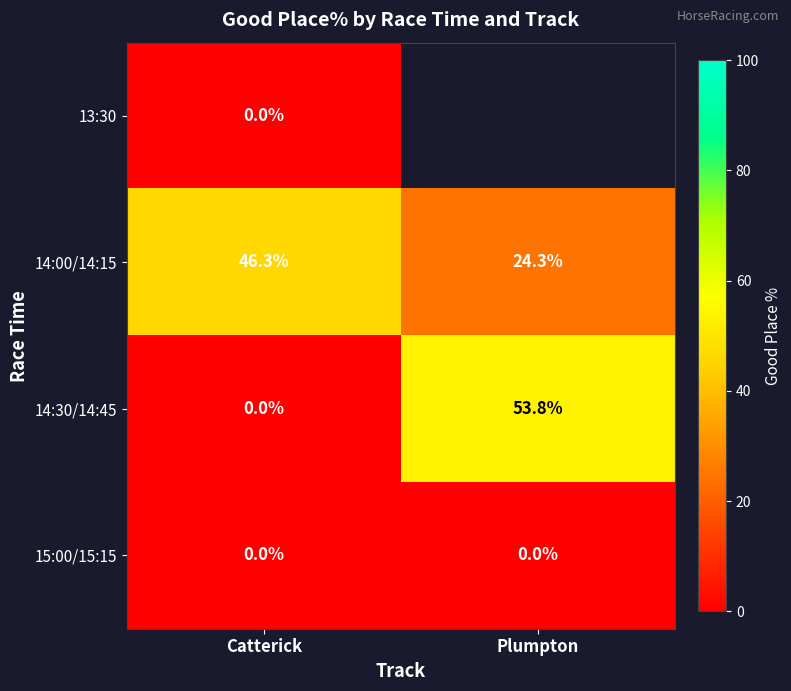

Which has a higher value, Catterick or Plumpton?

Plumpton